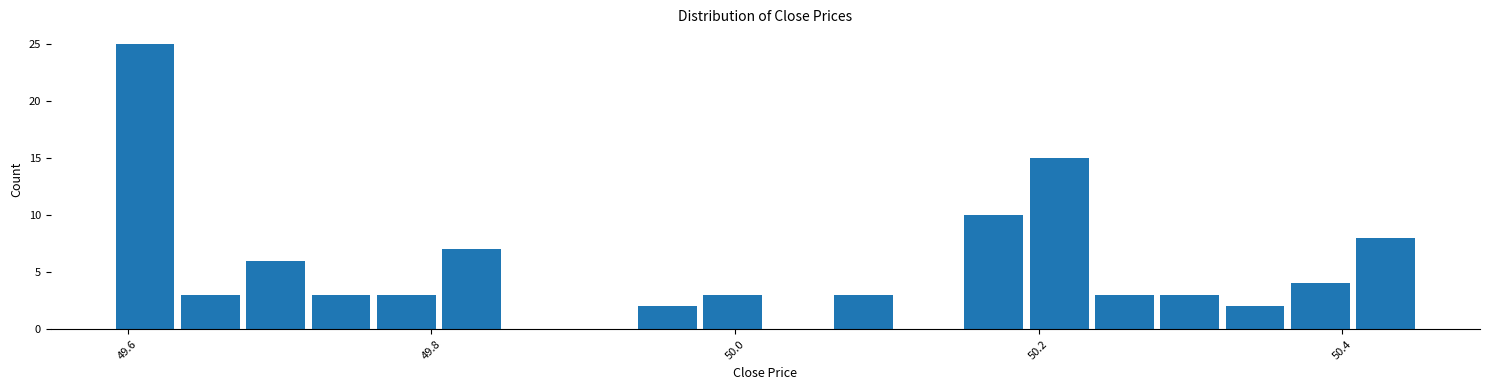

Read against the x-axis, roughly where is the centre of the tallest bar?

49.62